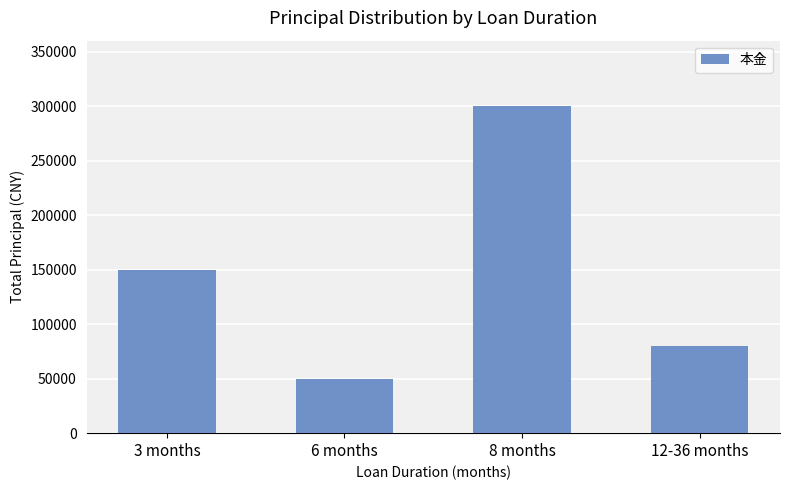

What is the difference between the maximum and minimum values?

250000